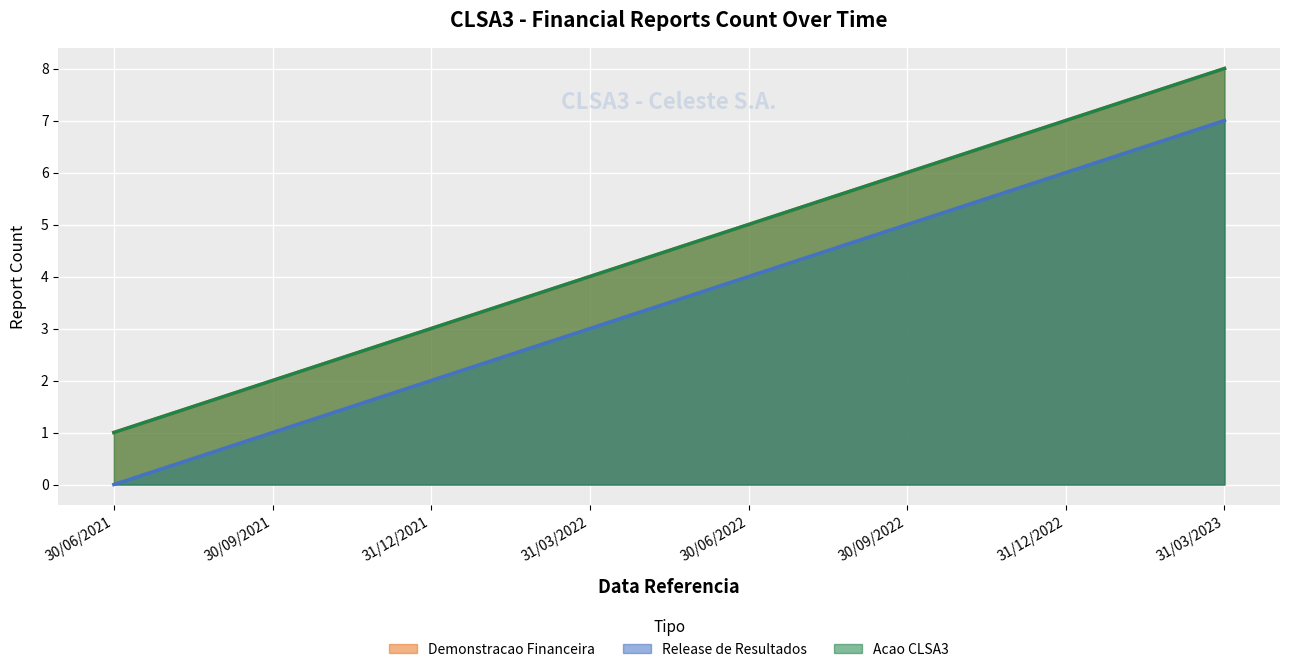

What is the label of the 5th point from the left?

30/06/2022